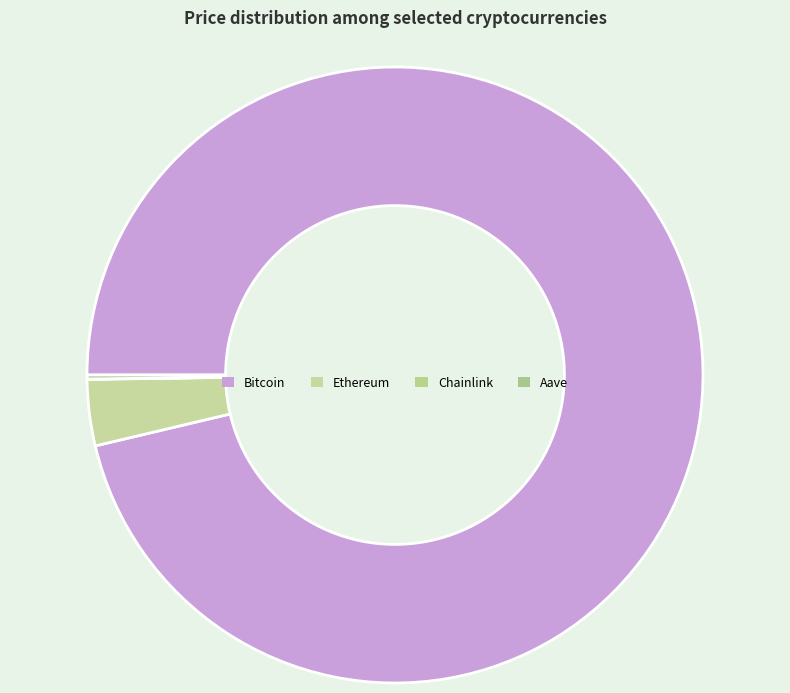

To the nearest percent, what percentage of the pie is Bitcoin?

96%